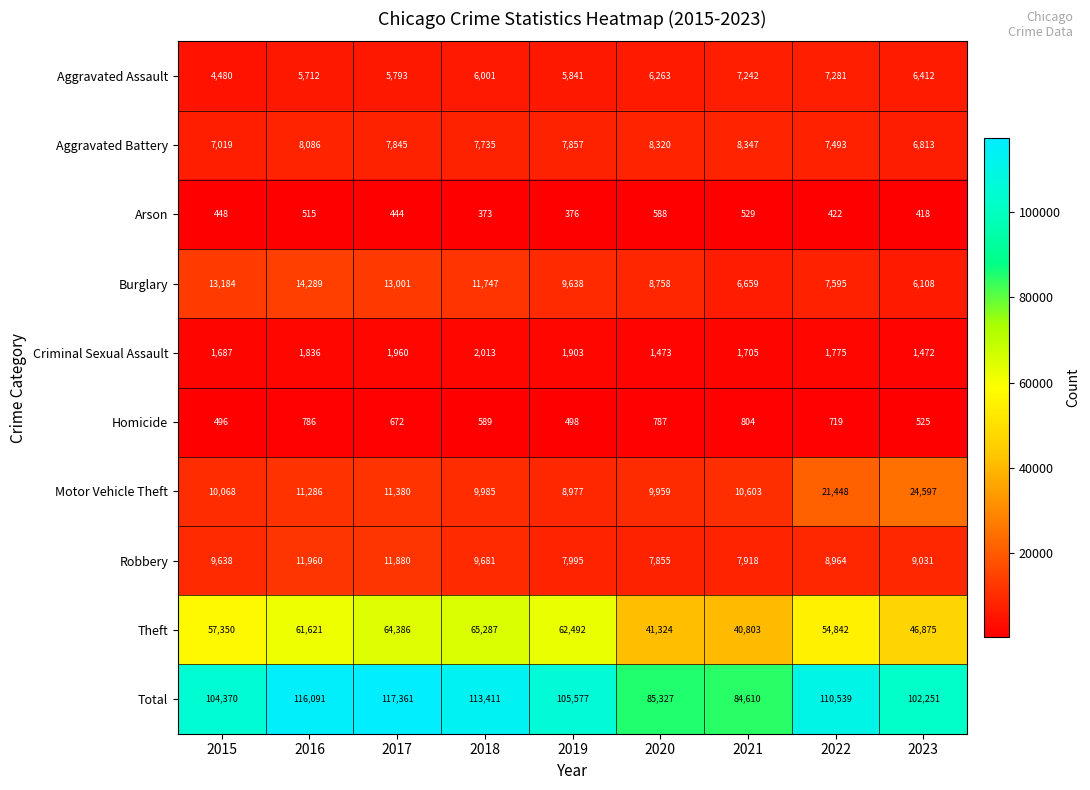

Which series has the widest spread of values?

Total